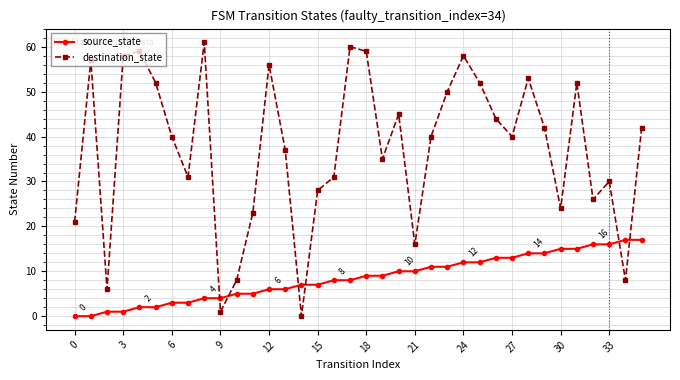

Rank the series by their maximum value, from highest to lowest.

destination_state, source_state